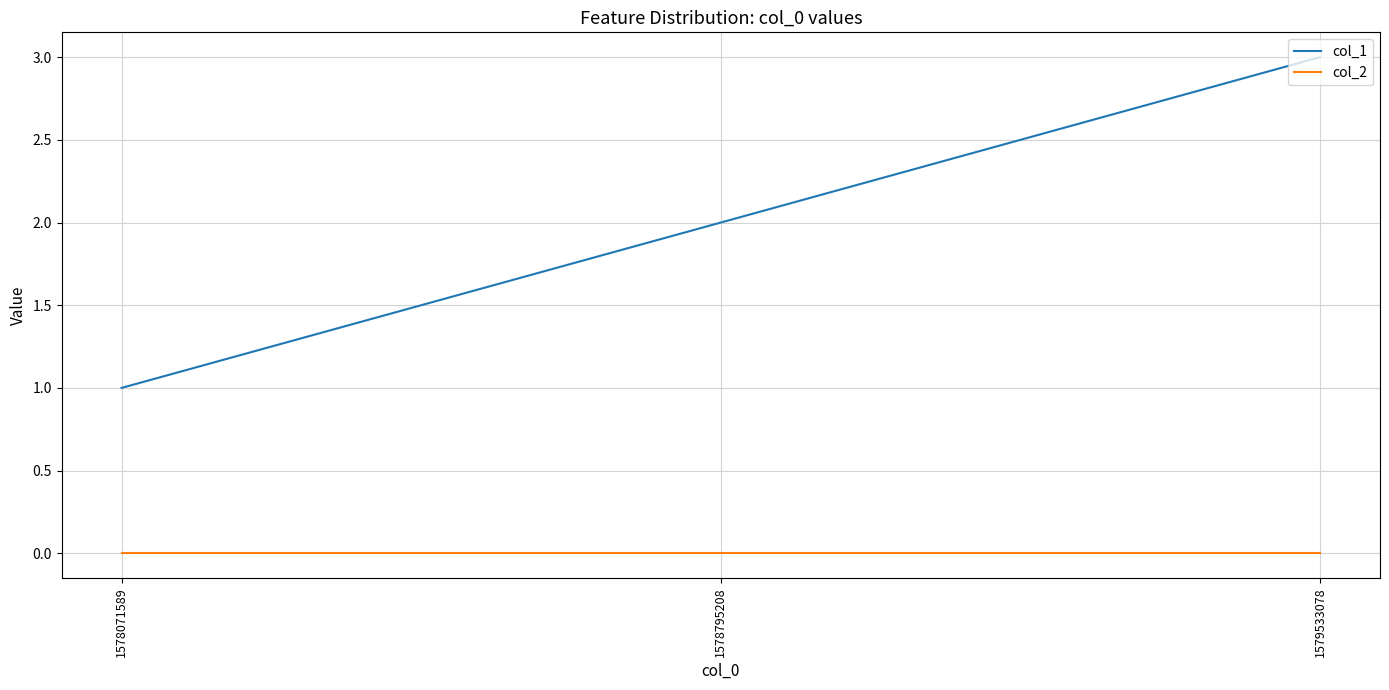

The col_1 series shows 0 at 1578795208. True or false?

False